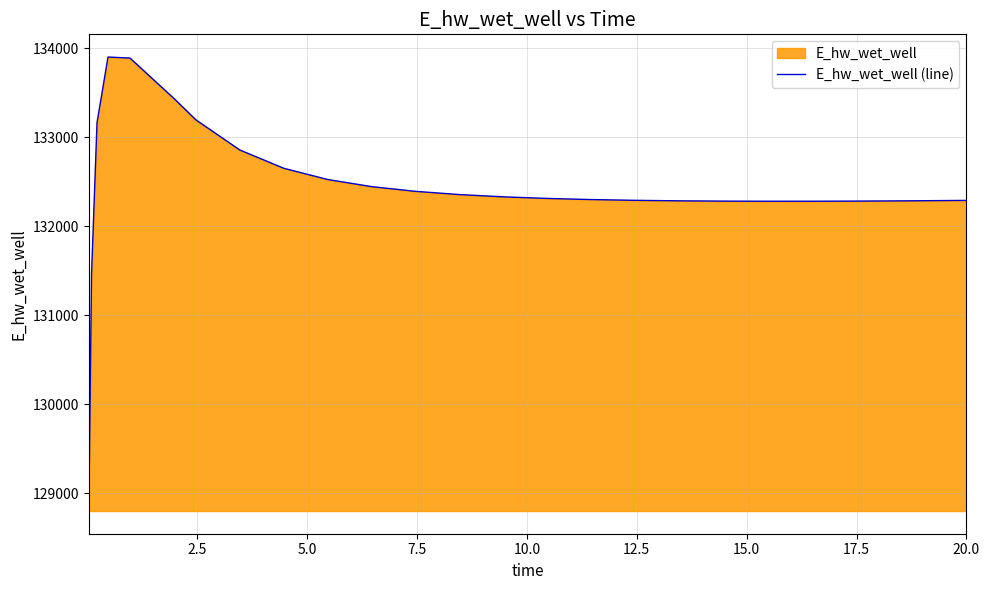

What is the difference between the maximum and minimum values?

5102.5